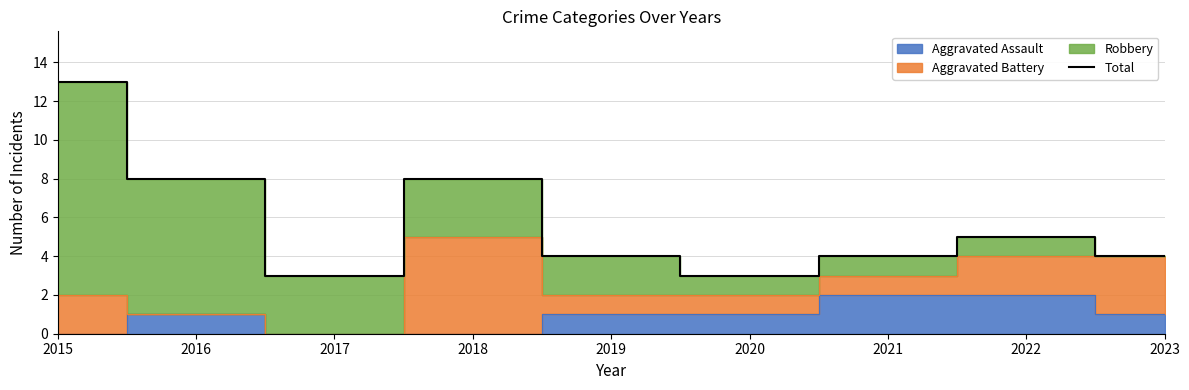

True or false: the data shows 7 at 2023.

False